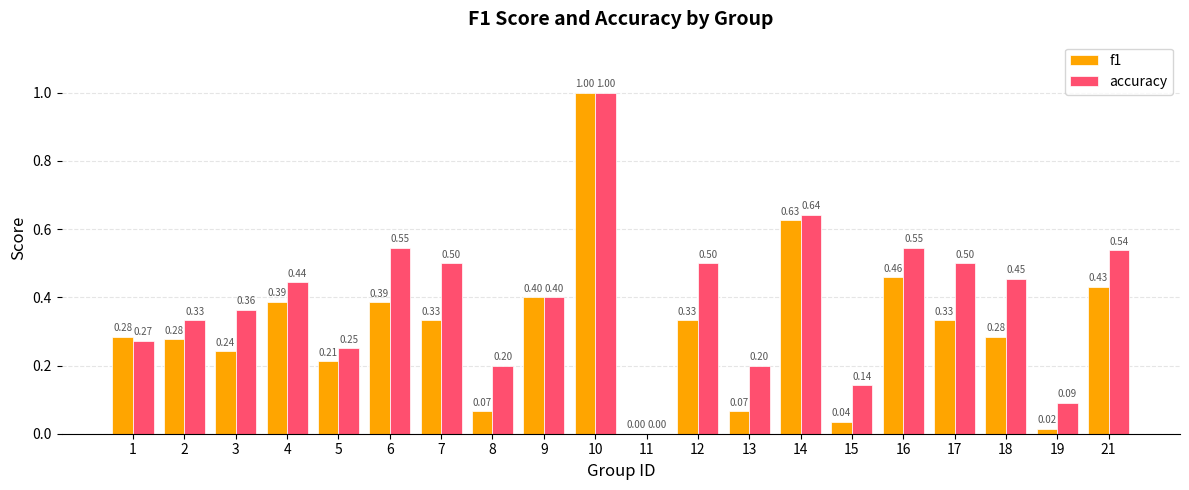

What is the sum of the accuracy values at 18 and 1?

0.7